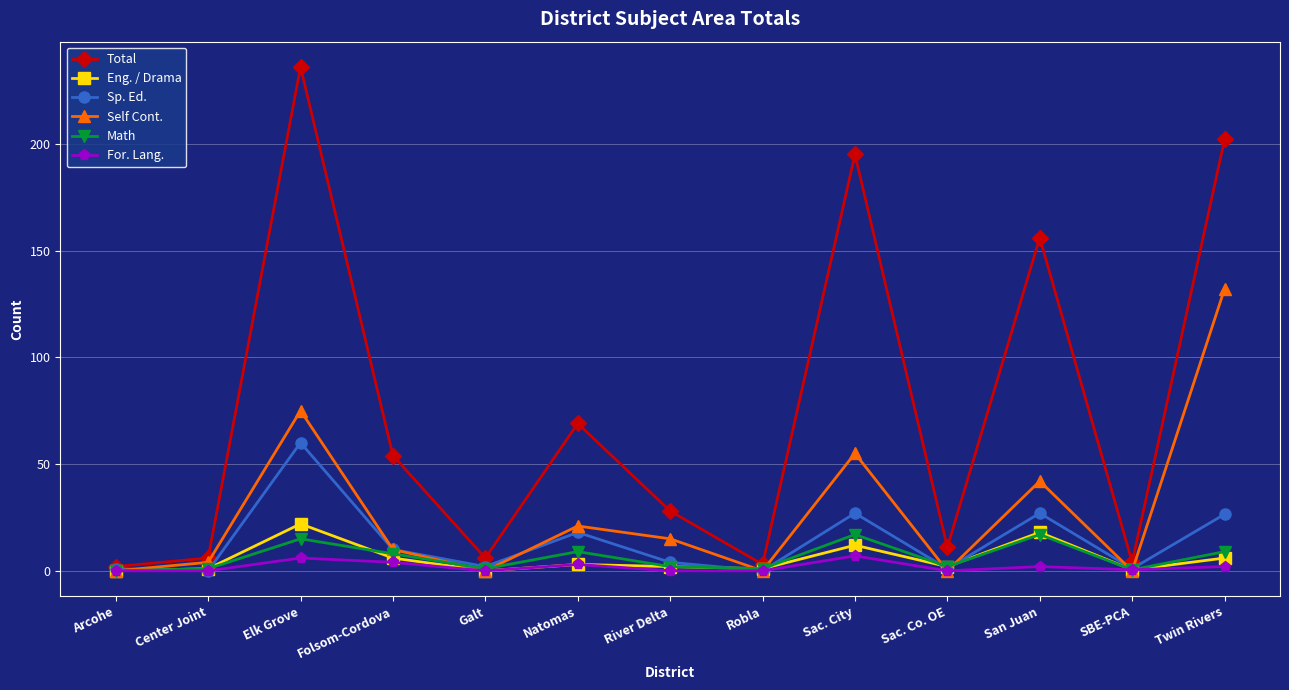

At how many categories does at least one series exceed 59?

5